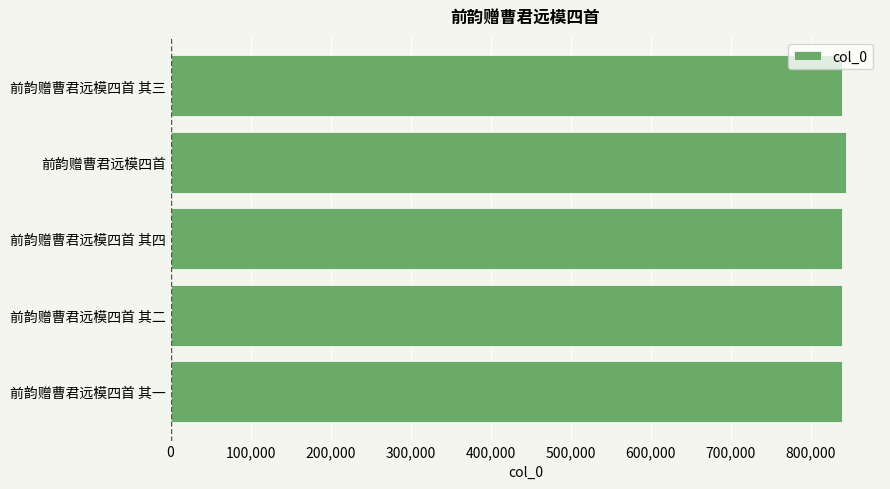

The value at 前韵赠曹君远模四首 其二 is 1118820. True or false?

False